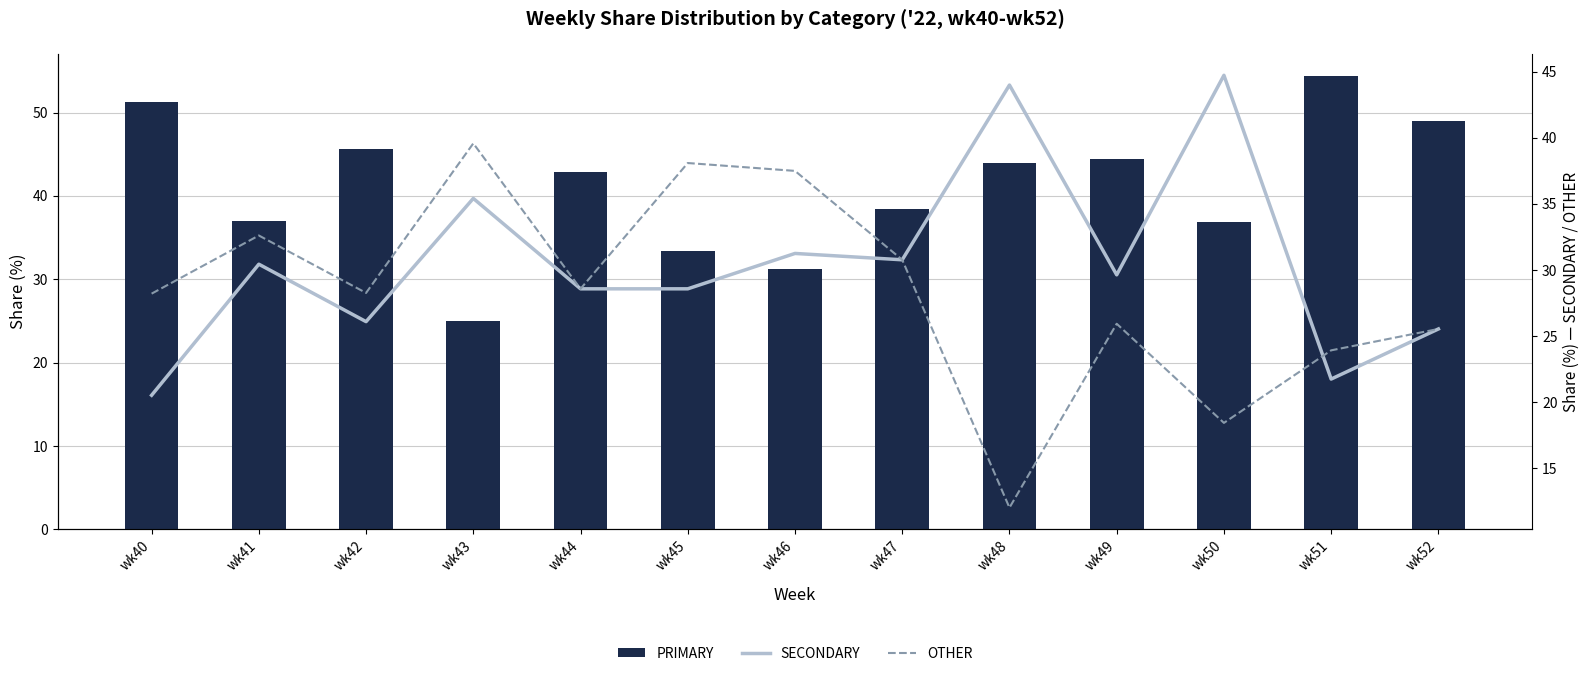

How many distinct data groups are displayed?

3